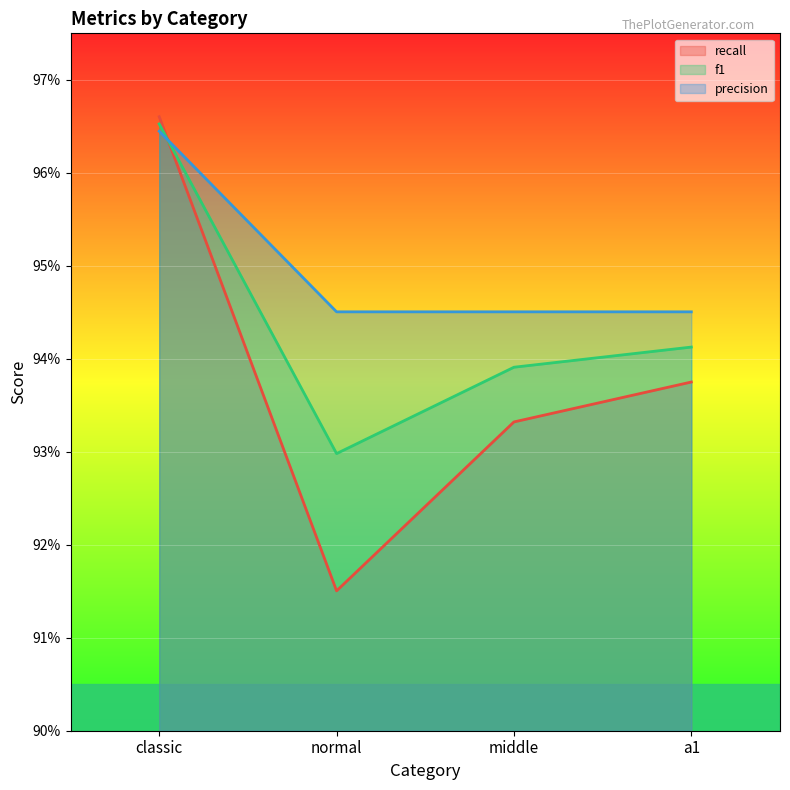

True or false: precision has a value of 0.5 at classic.

False